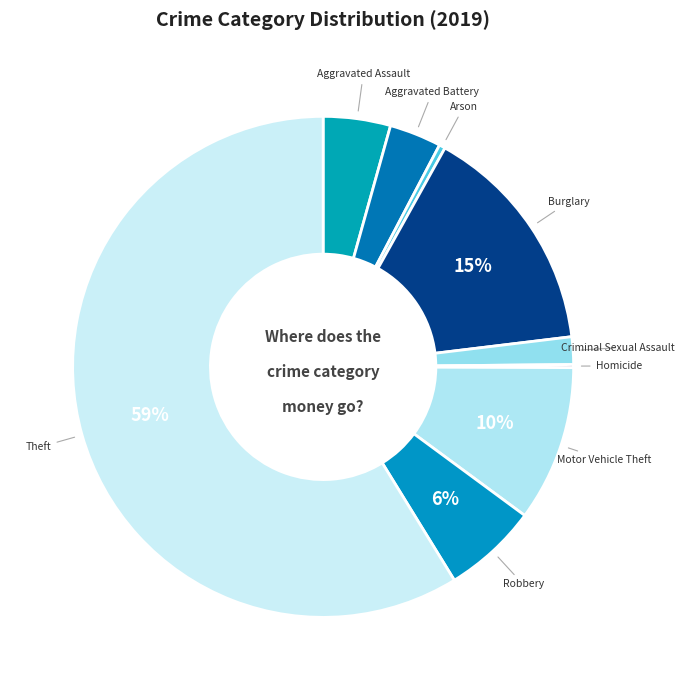

Which has a higher value, Aggravated Battery or Motor Vehicle Theft?

Motor Vehicle Theft